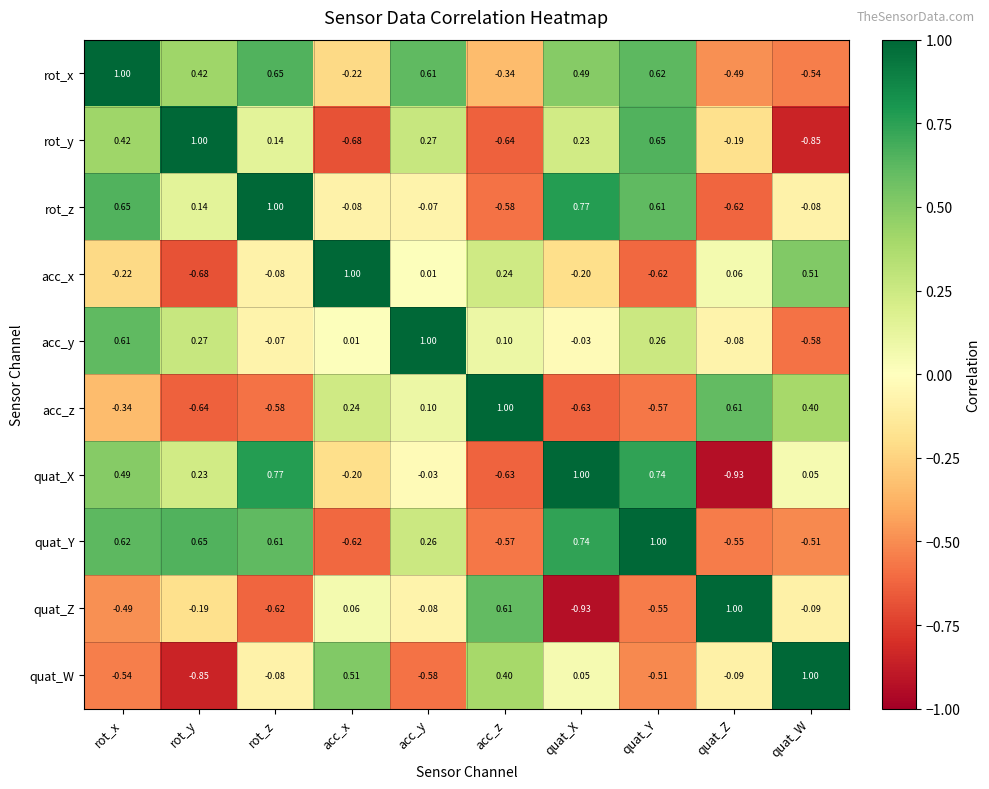

At which label does acc_y reach its minimum?

quat_W